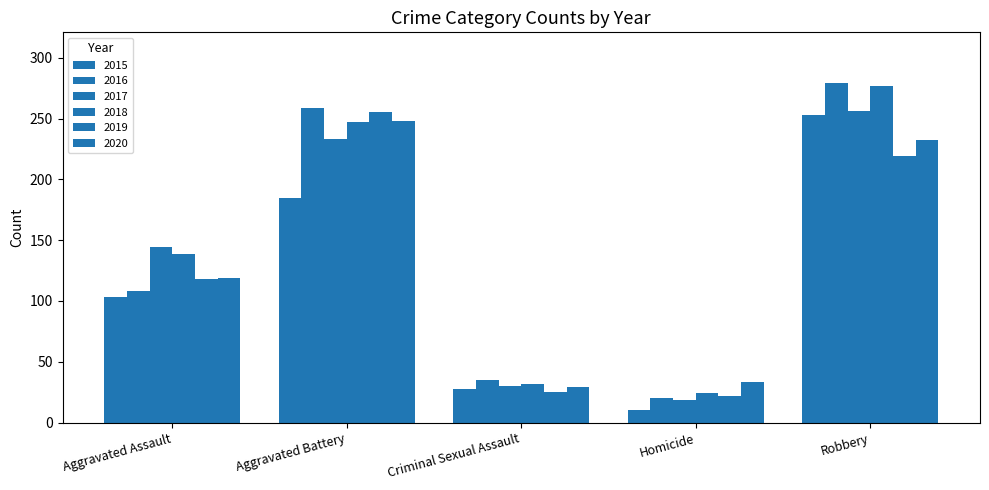

How many bars are there in each group?

6